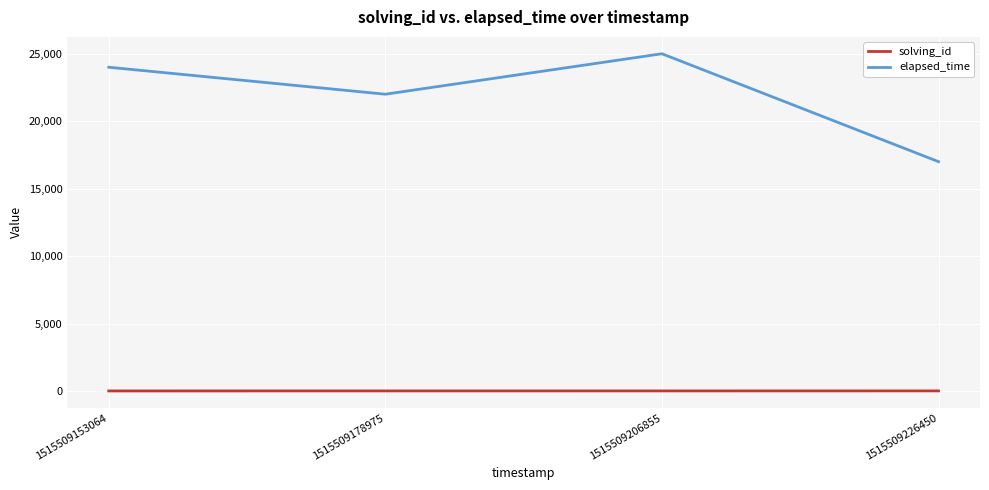

What is the difference between the maximum and minimum values in the elapsed_time series?

8000